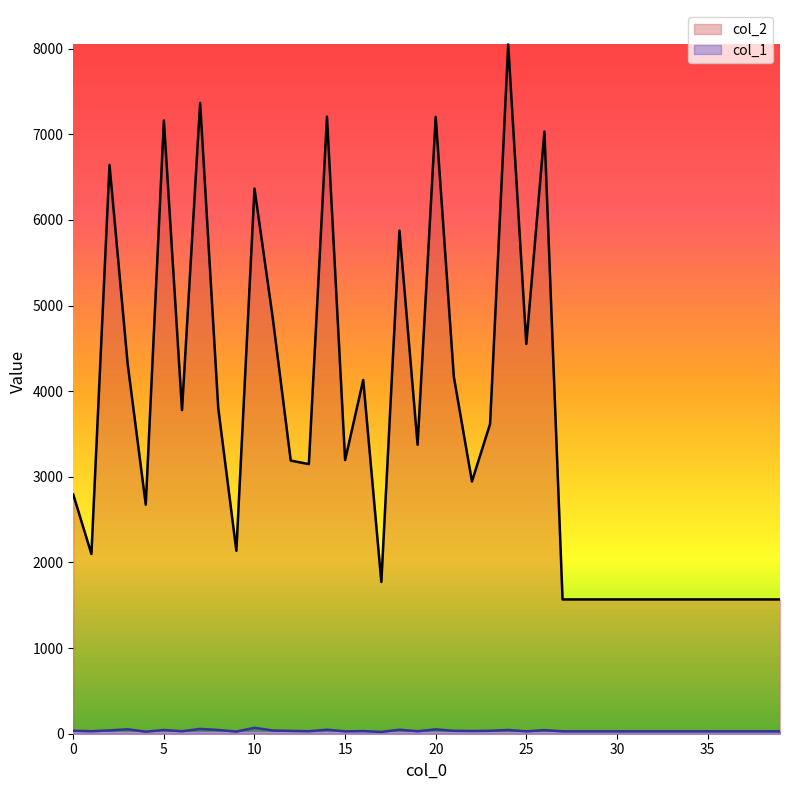

Rank the series at 8 from lowest to highest value.

col_1, col_2